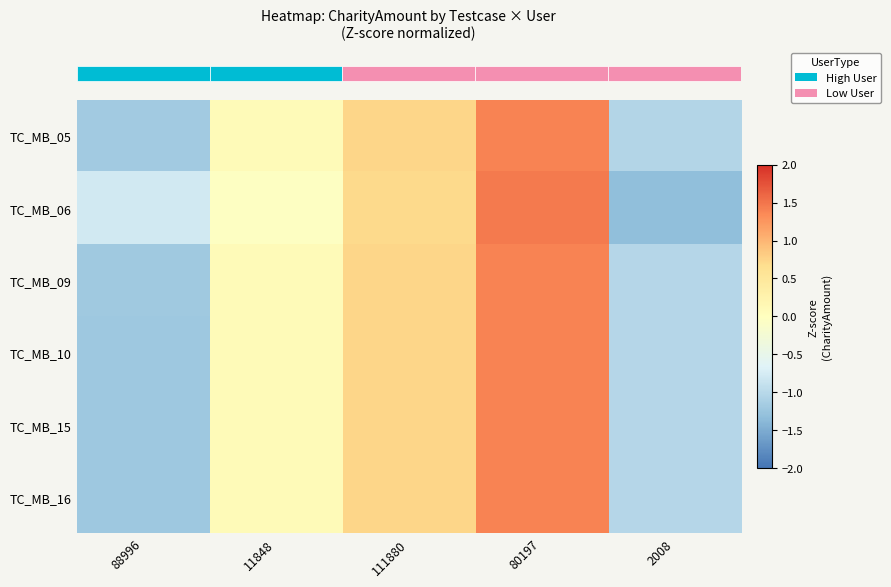

What is the total value across all series at 111880?

4.4